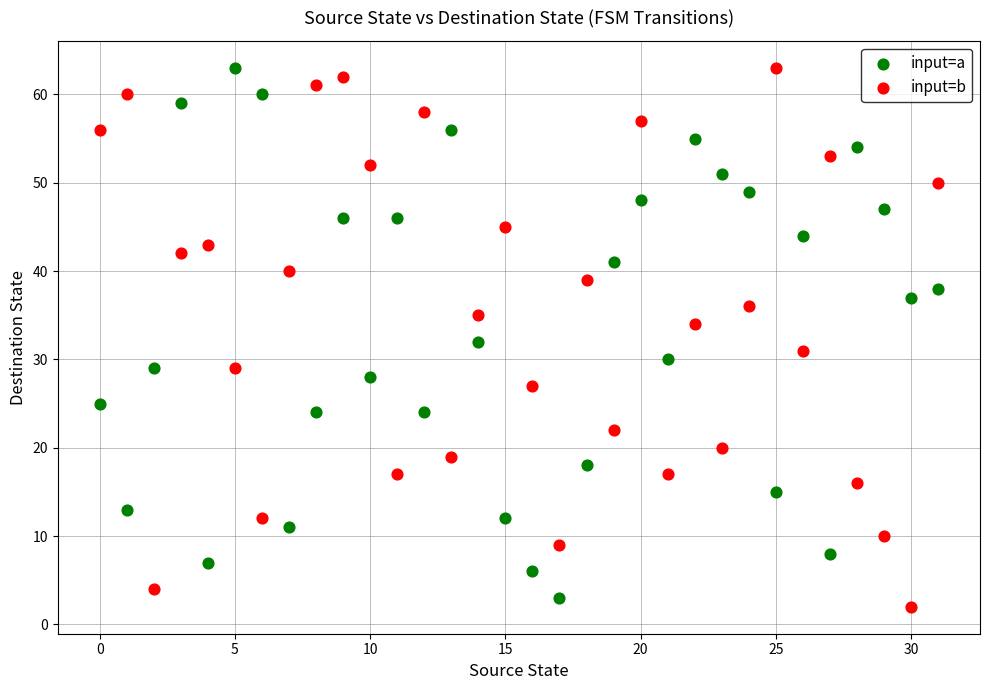

Across all data points, what is the range of Y values (max minus min)?

61